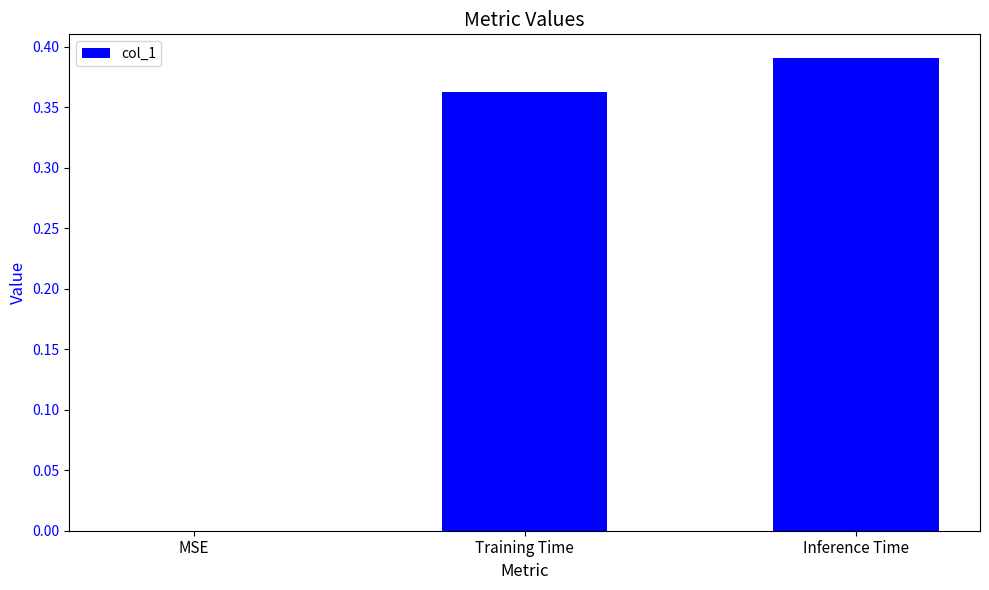

At which label is the value closest to 0?

MSE